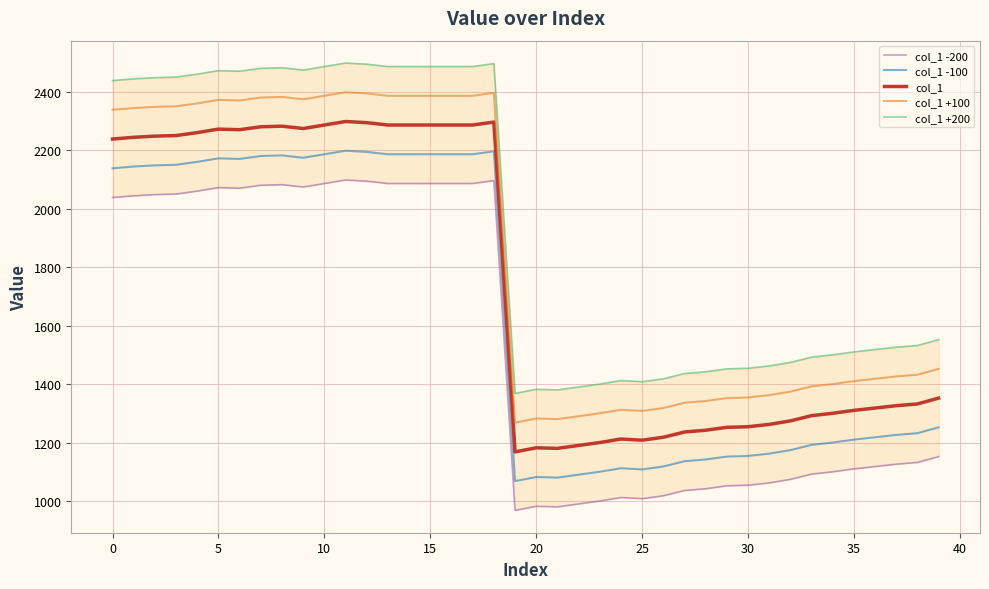

At which category does the chart reach its peak across all series?

11